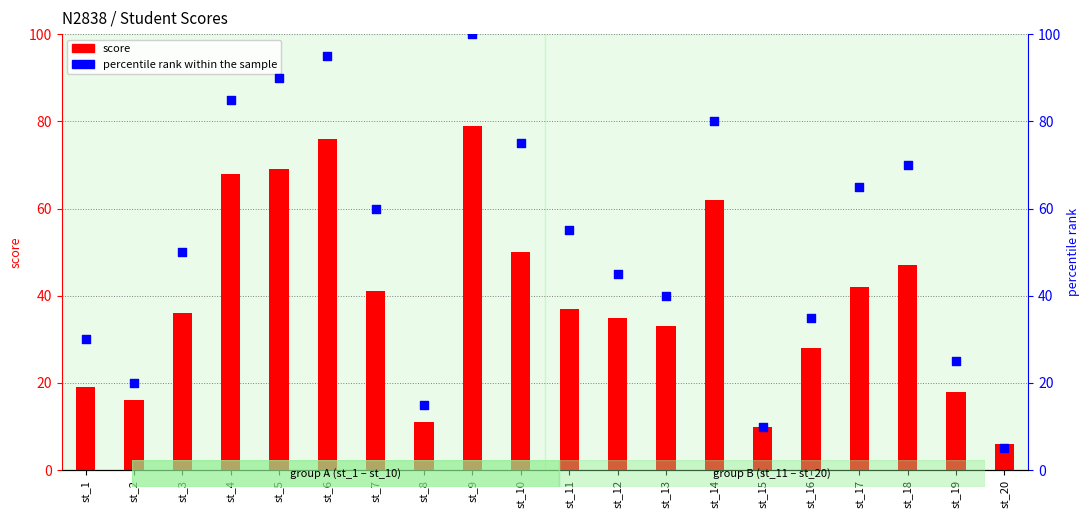

What is the total value across all series at st_19?

43